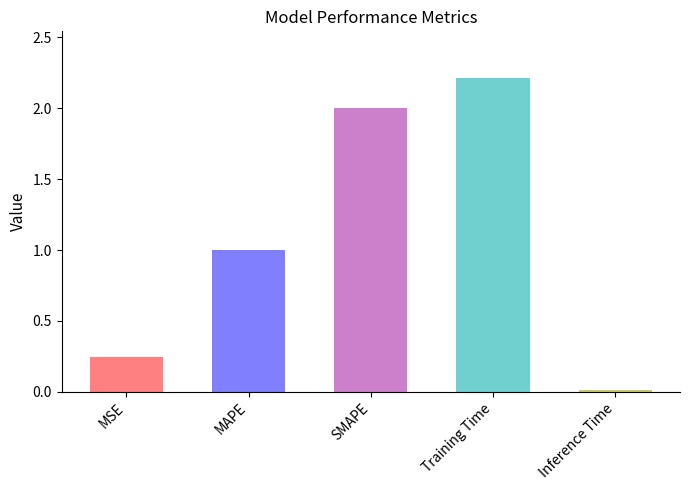

Reading left to right, list all the values displayed in this chart.

MSE=0.2	MAPE=1.0	SMAPE=2.0	Training Time=2.2	Inference Time=0.0